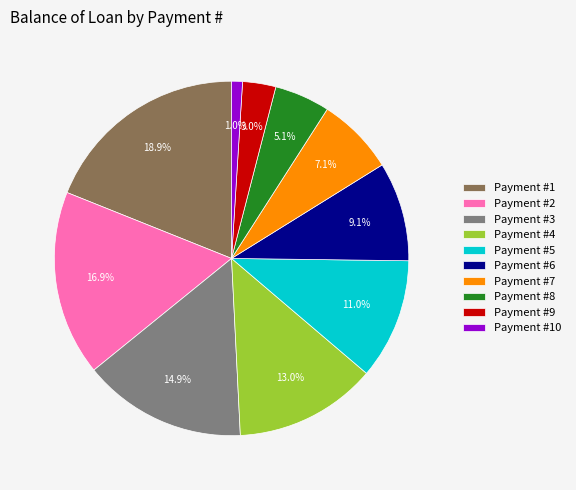

Which has a higher value, Payment #8 or Payment #5?

Payment #5